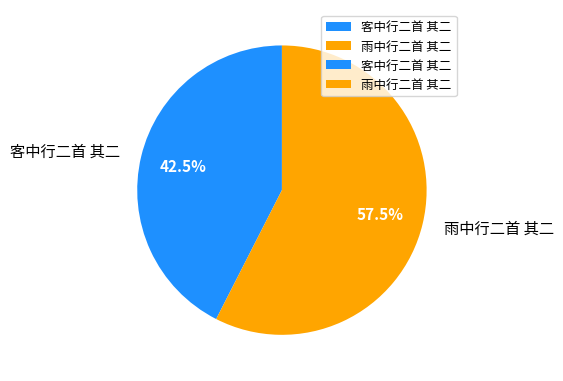

Which slice represents more than half of the pie?

雨中行二首 其二